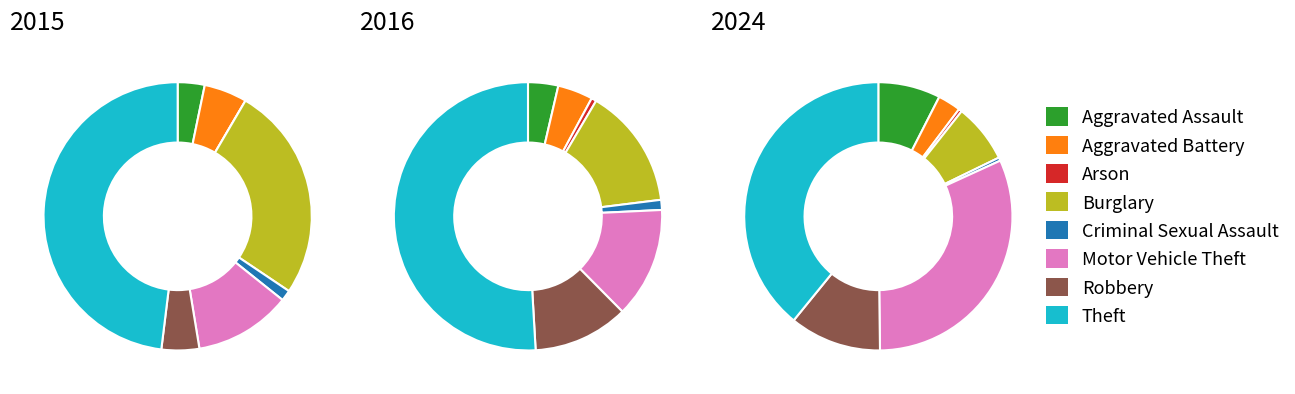

Between Criminal Sexual Assault and Theft, which is larger?

Theft